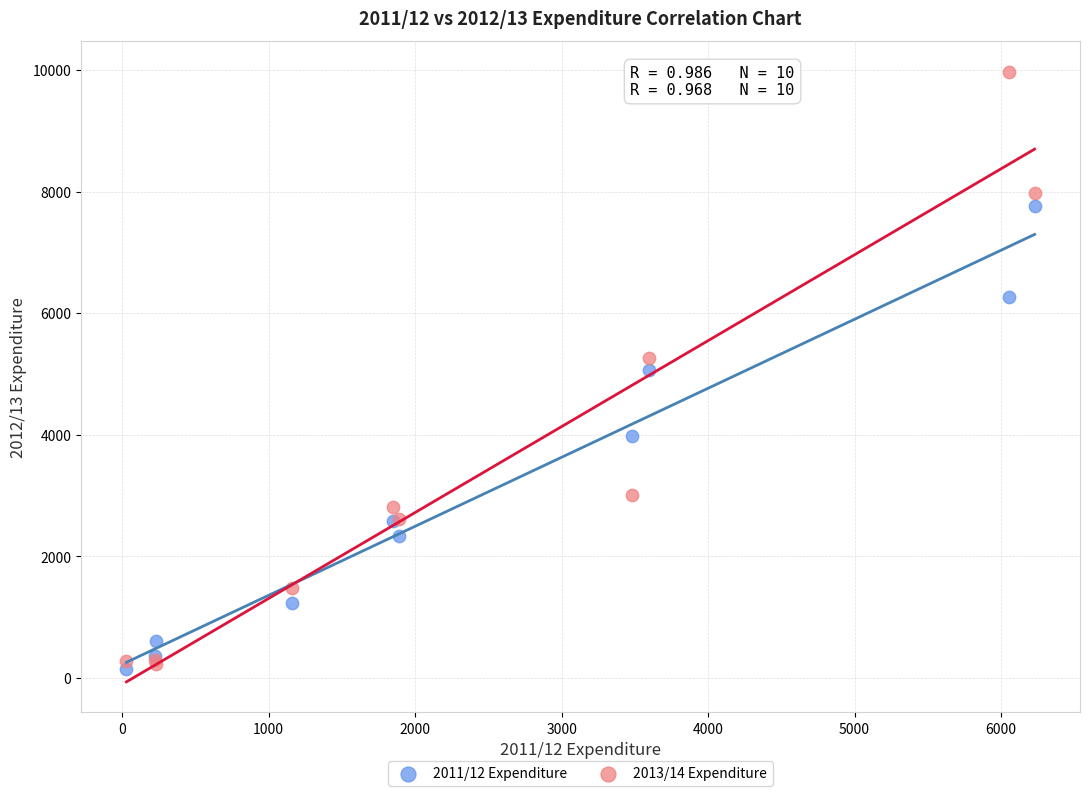

Which series has the widest spread of Y values?

2013/14 Expenditure